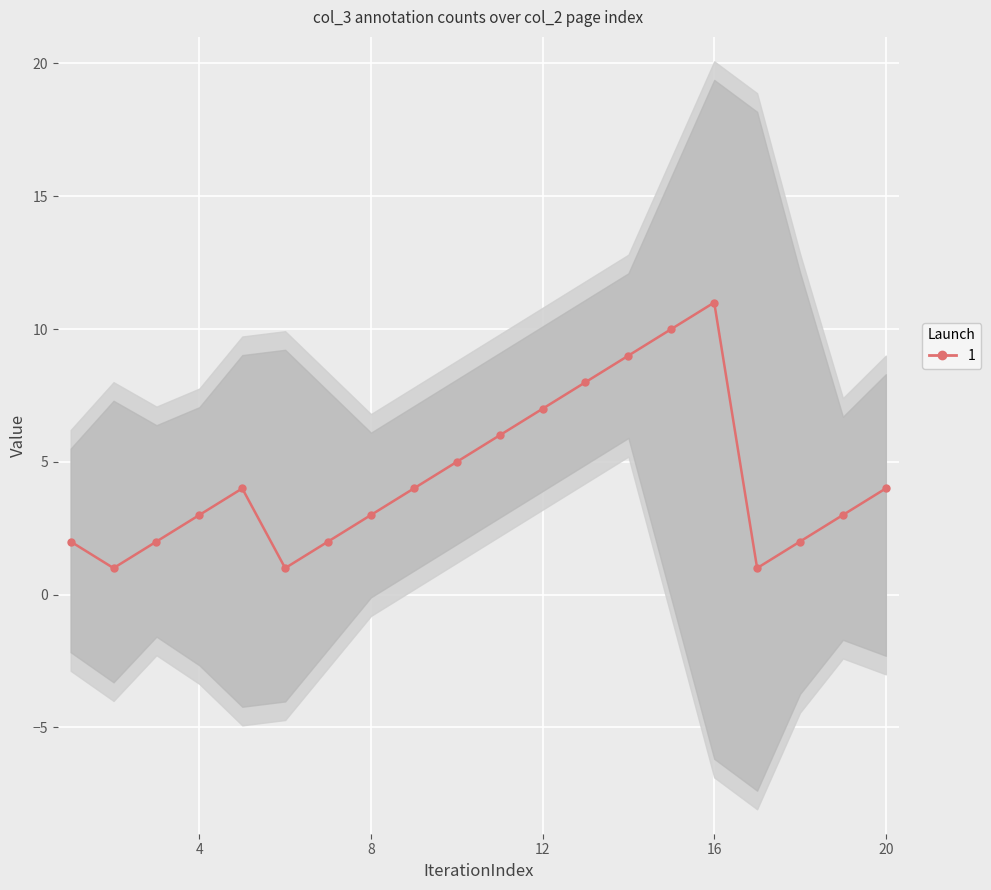

Count the number of data series in this chart.

1